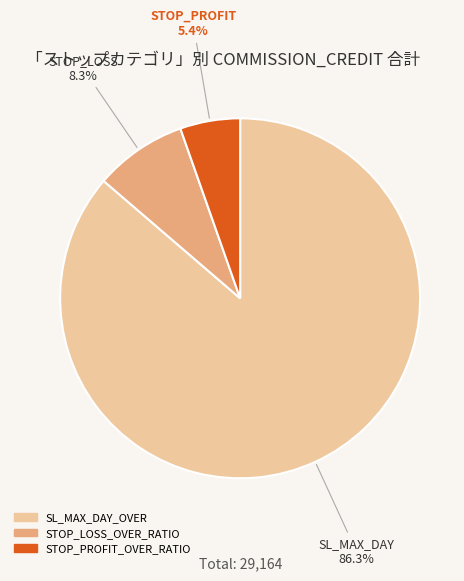

Does any single category account for the majority?

Yes